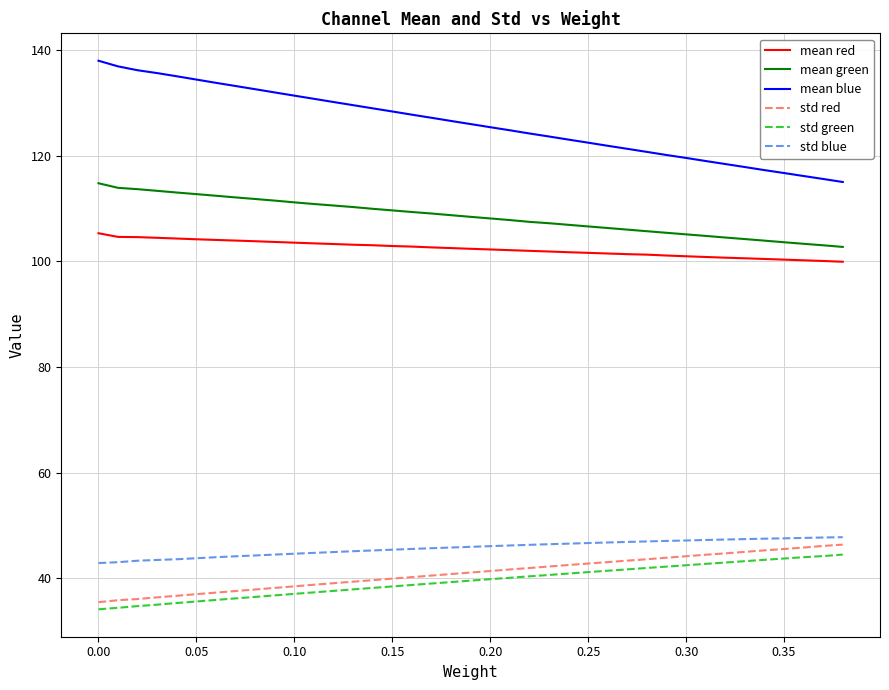

How many series are shown in this chart?

6